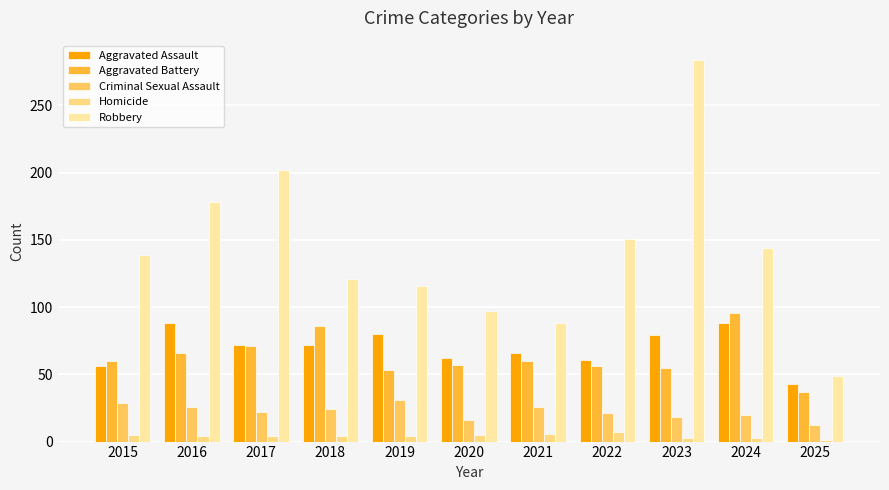

List the series in order of their peak value, lowest first.

Homicide, Criminal Sexual Assault, Aggravated Assault, Aggravated Battery, Robbery